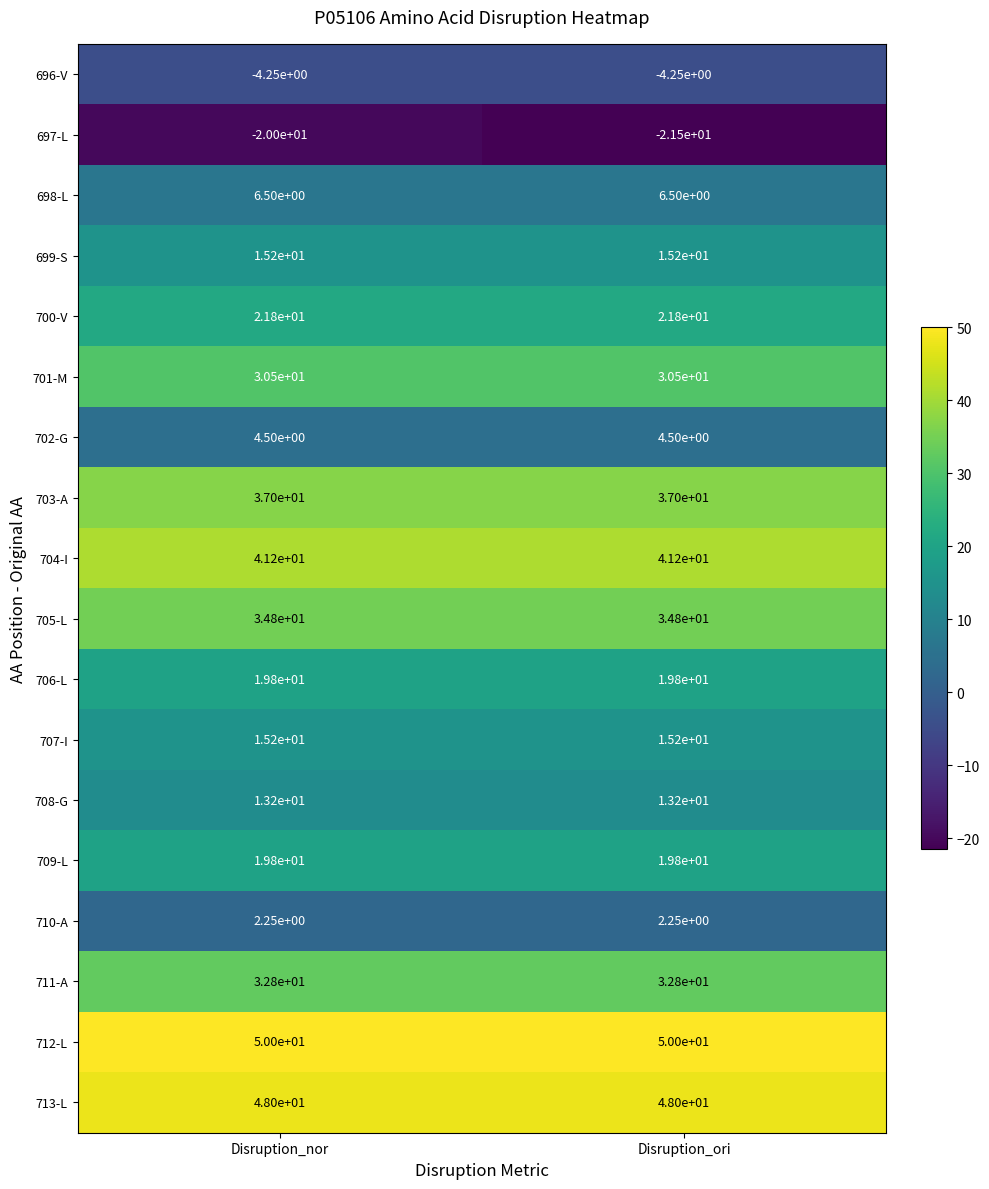

Rank the categories by 697-L value from lowest to highest.

Disruption_ori, Disruption_nor